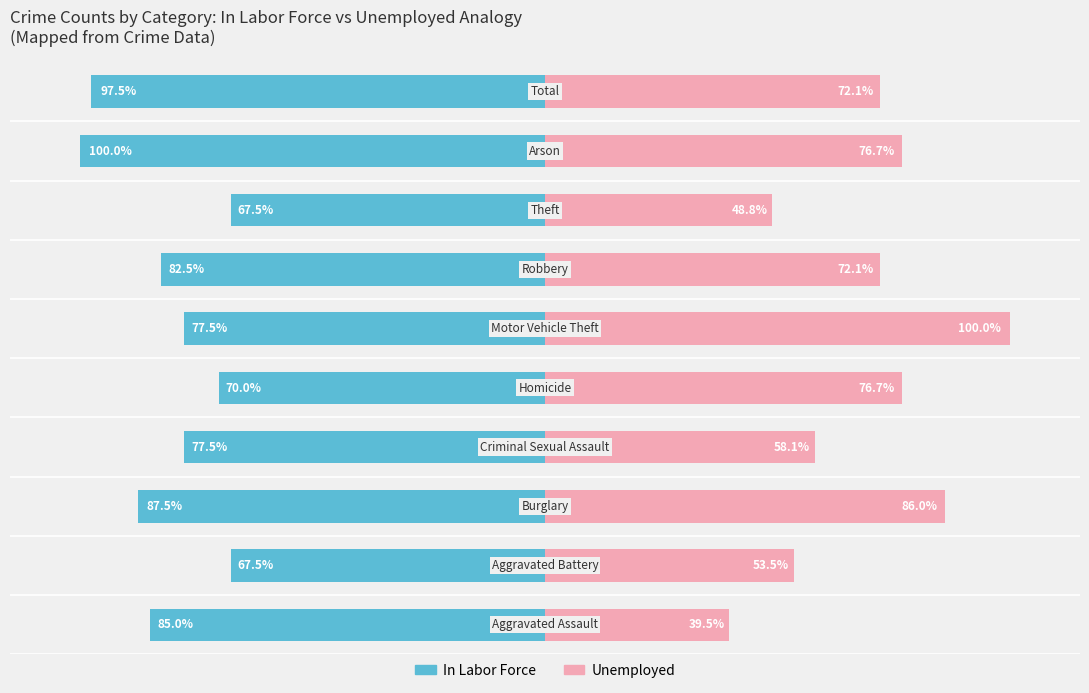

Reading left to right, what are all the values shown in this chart?

In Labor Force: -85.0	-67.5	-87.5	-77.5	-70.0	-77.5	-82.5	-67.5	-100.0	-97.5
Unemployed: 39.5	53.5	86.0	58.1	76.7	100.0	72.1	48.8	76.7	72.1